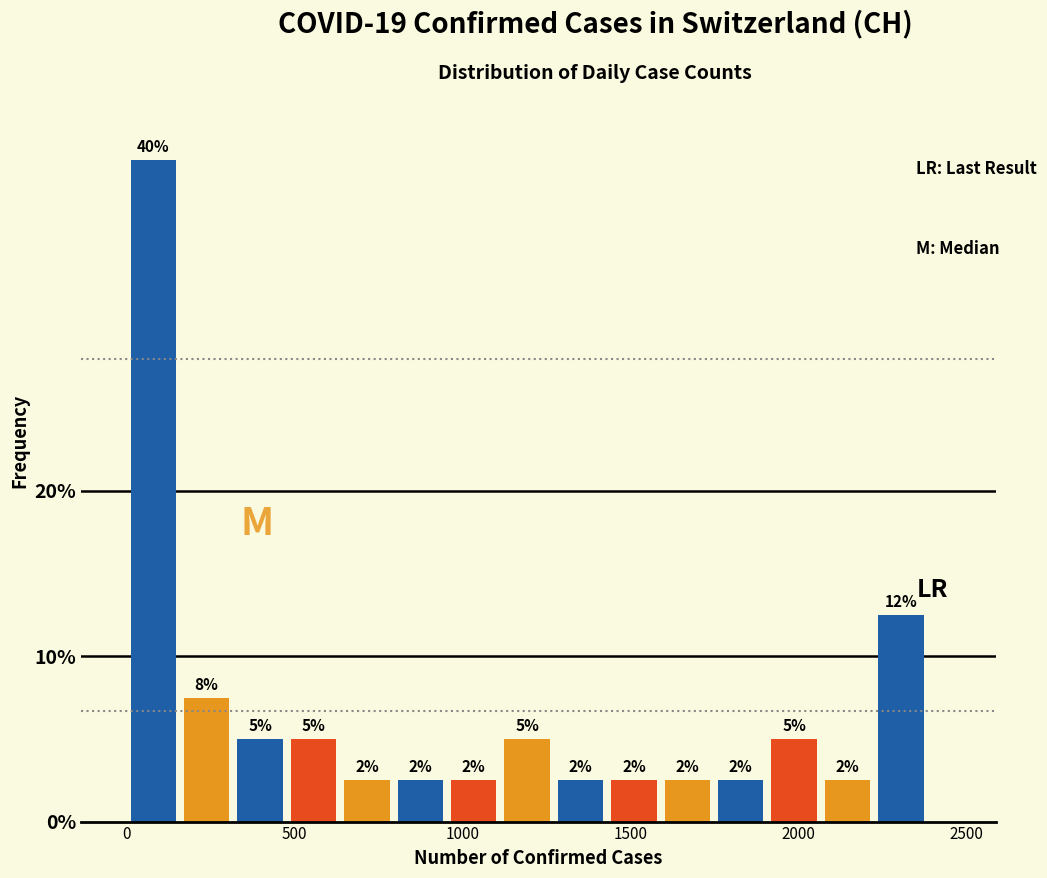

Read against the x-axis, roughly where is the centre of the tallest bar?

100